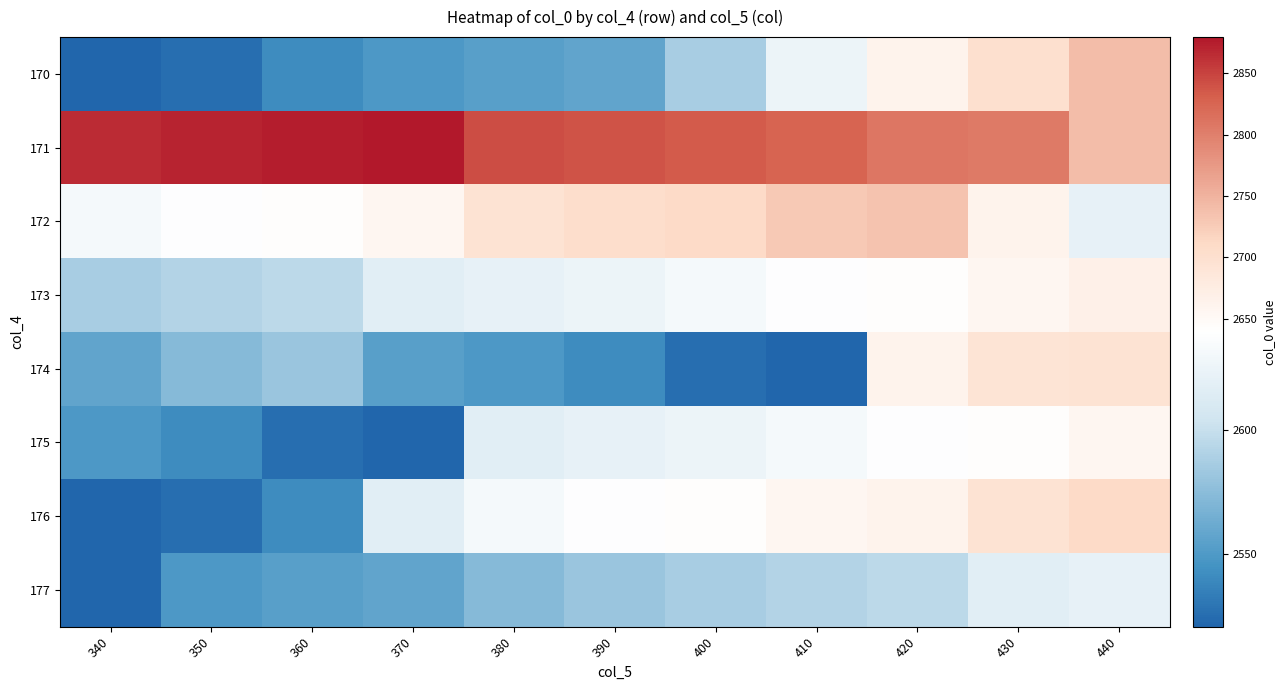

What is the maximum value shown in the chart?

2879.5